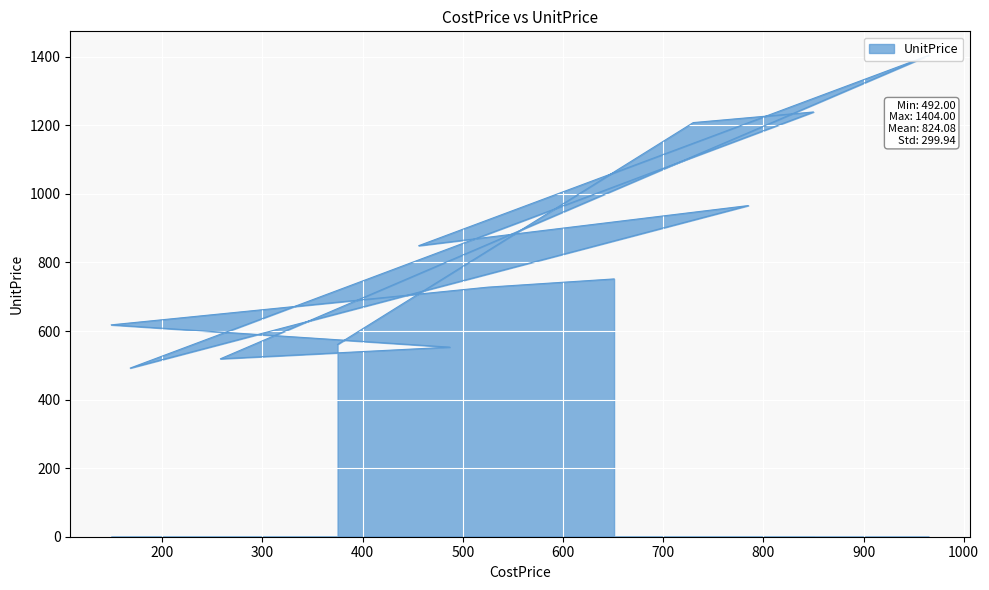

At which label is the value closest to 948?

785